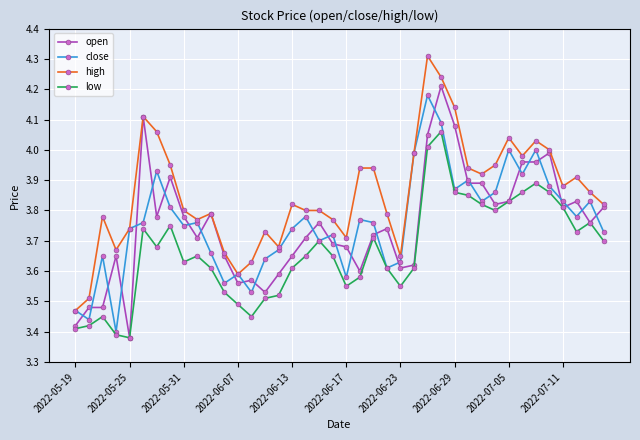

List the series in order of their peak value, lowest first.

low, close, open, high